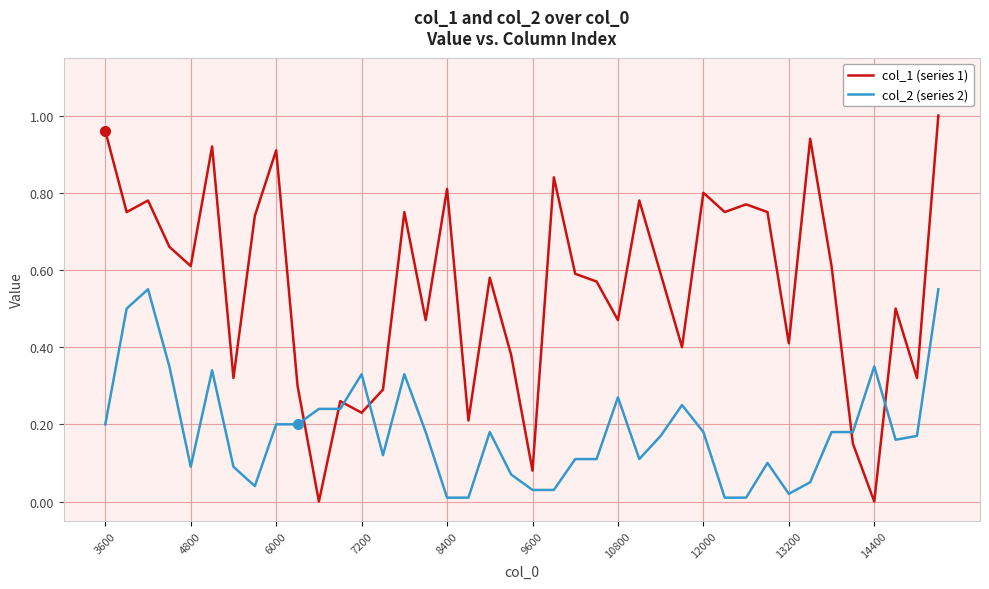

List the series in order of their overall mean, lowest first.

col_2 (series 2), col_1 (series 1)